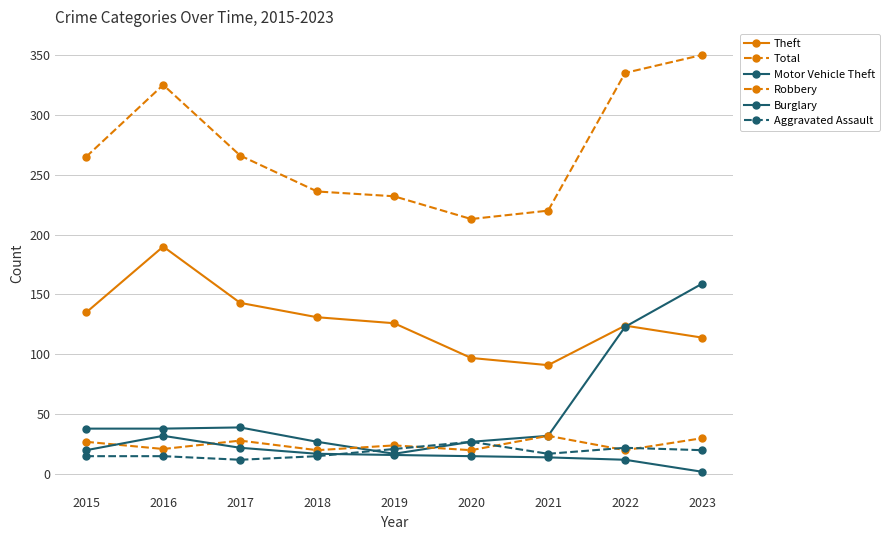

Between 2018 and 2016, which is larger?

2016